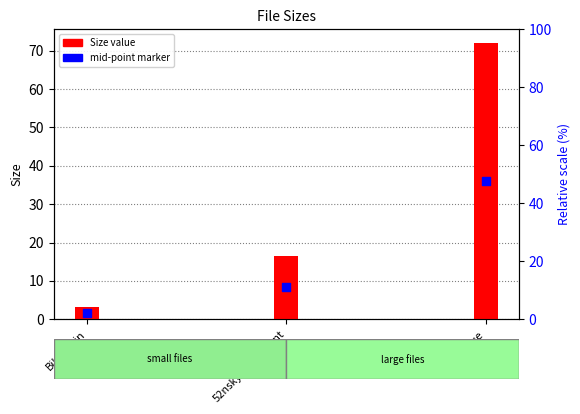

Which series has the widest spread of Y values?

Size value